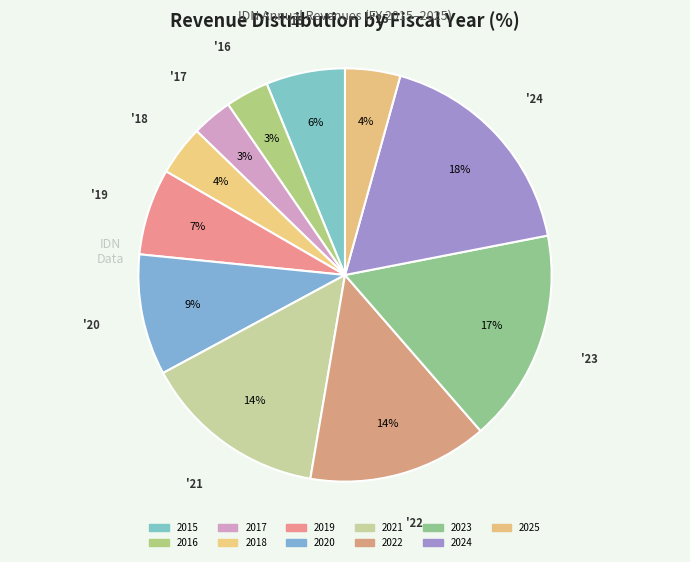

Is there any slice that represents more than half of the pie?

No